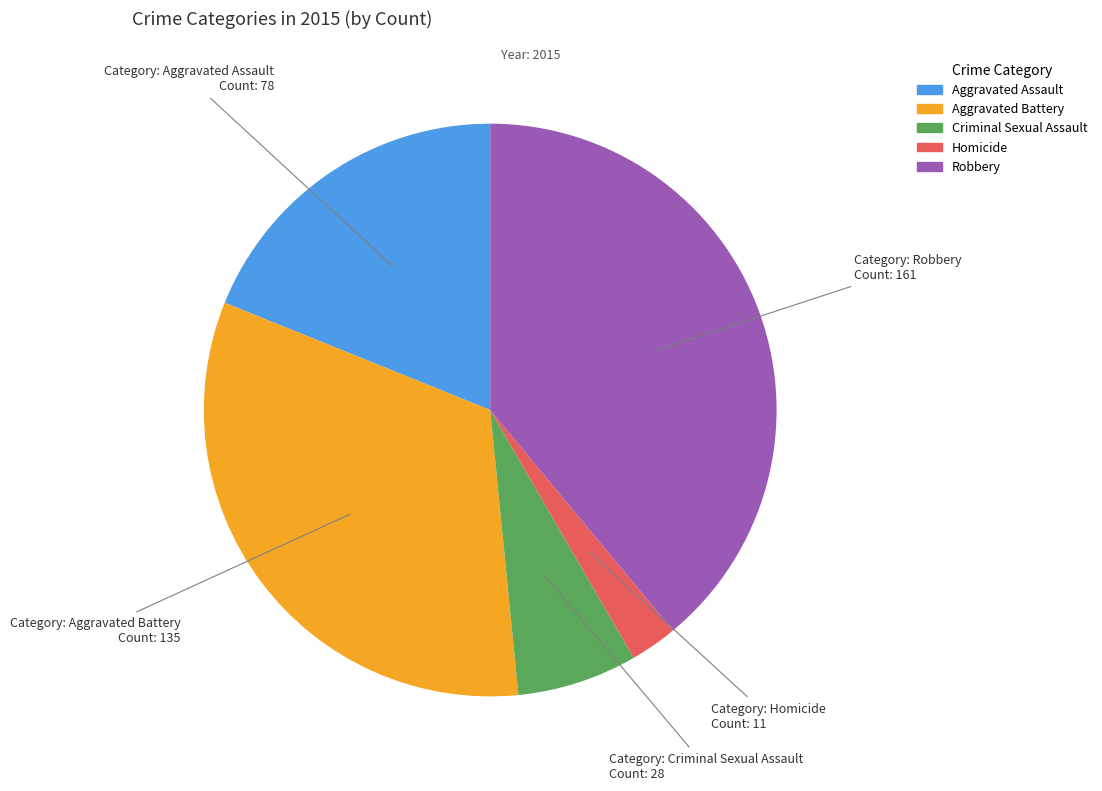

Between Criminal Sexual Assault and Aggravated Battery, which is larger?

Aggravated Battery